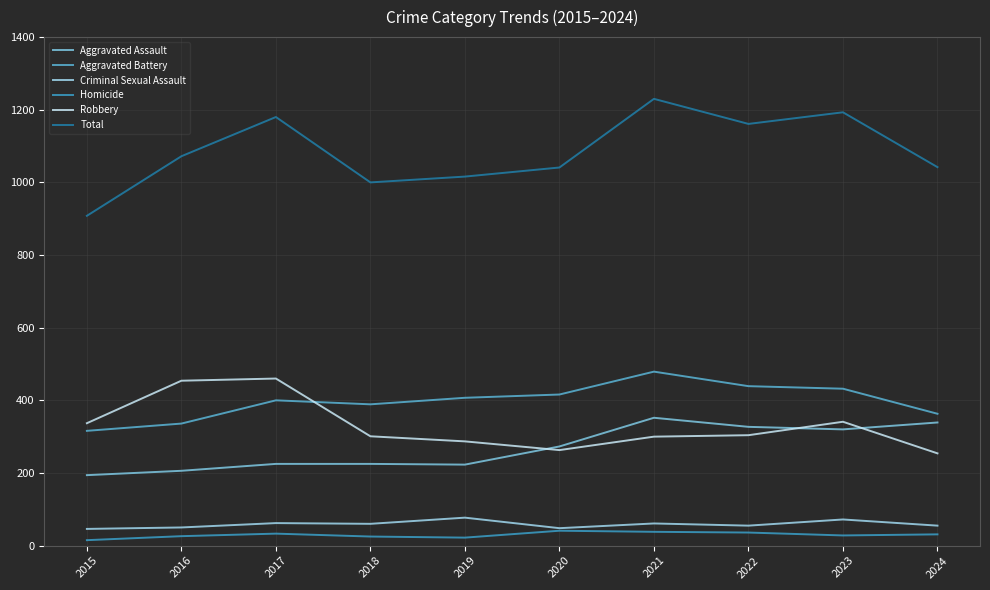

At which label is Aggravated Battery closest to 397?

2017